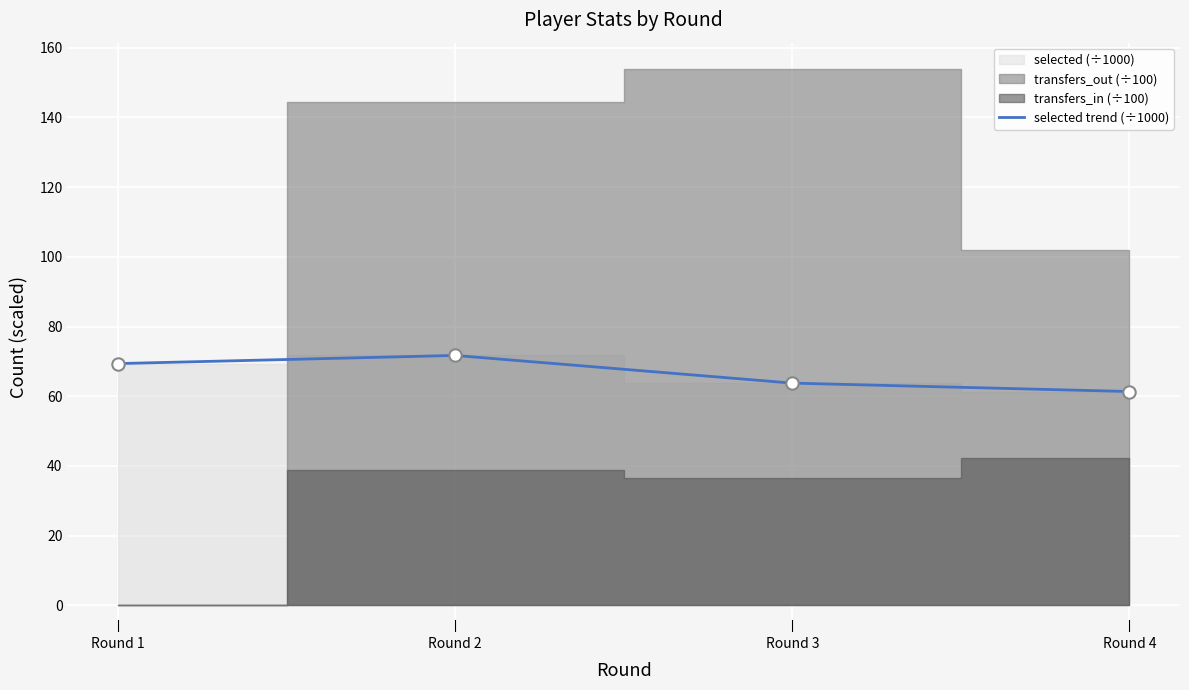

What is the change in value from Round 1 to Round 4?

-8.0